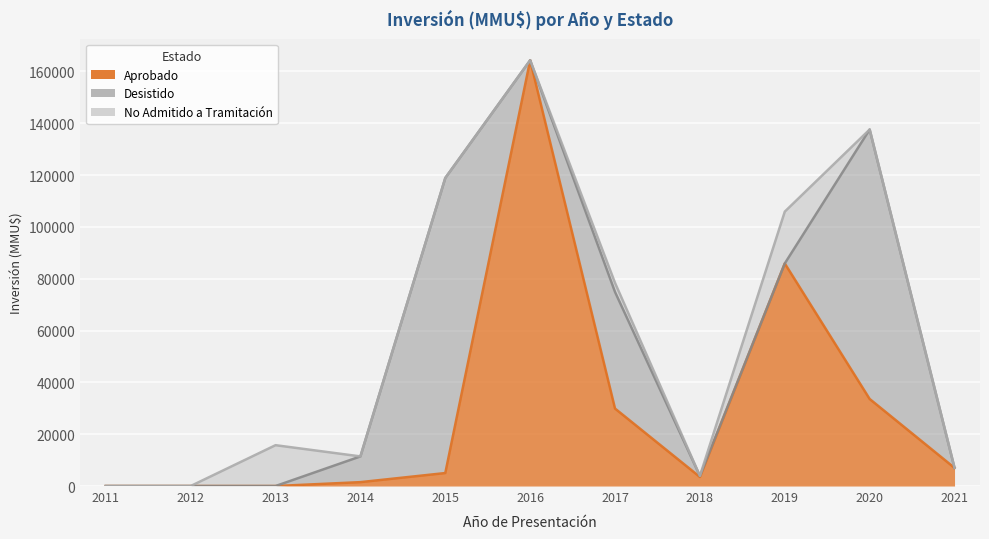

List the series in order of their overall mean, highest first.

Aprobado, Desistido, No Admitido a Tramitación